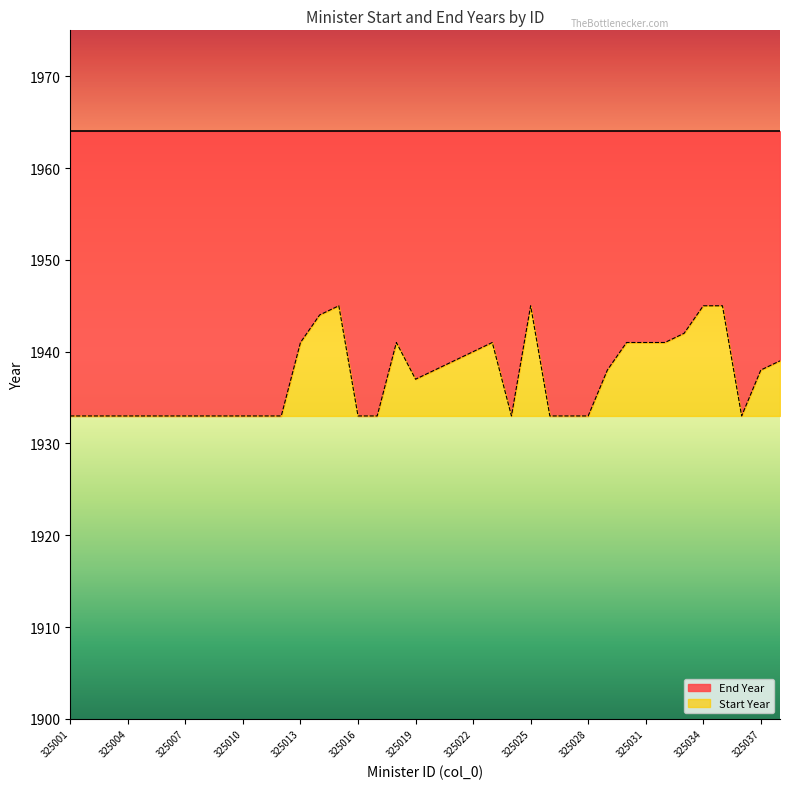

The value at 325027 is 902. True or false?

False